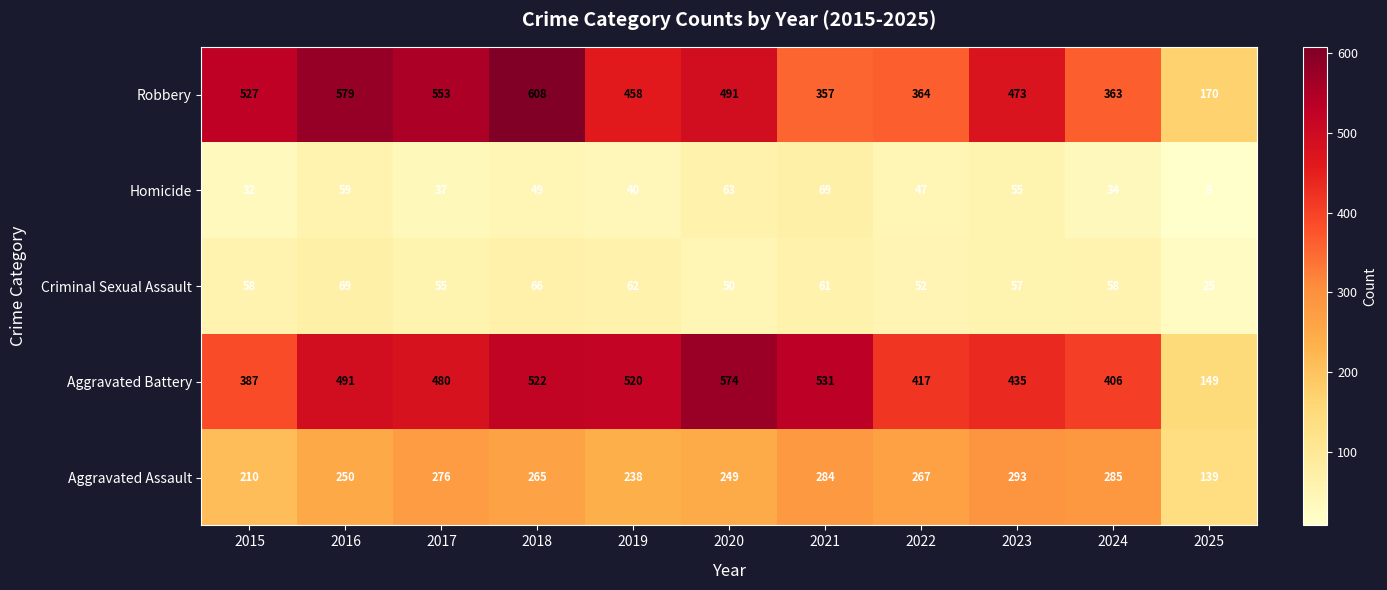

What is the total value across all series at 2025?

491